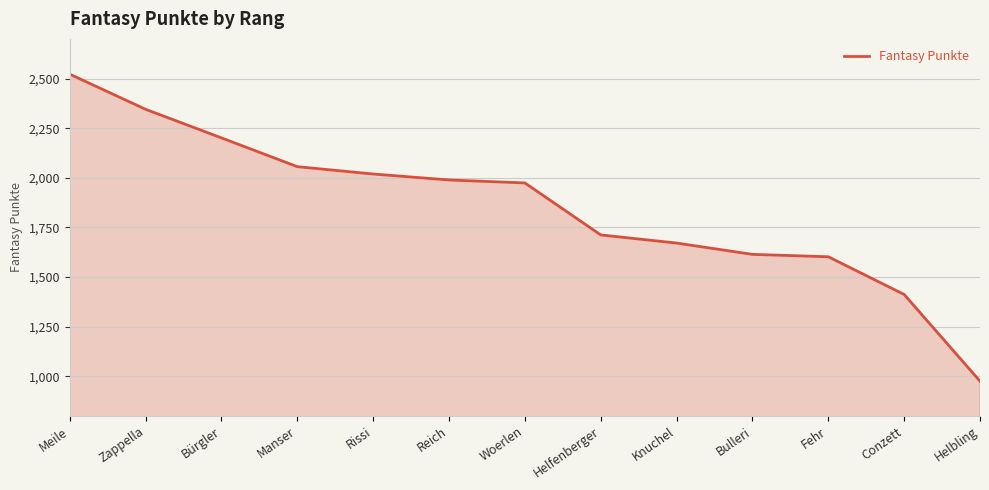

How many lines are shown in the chart?

1